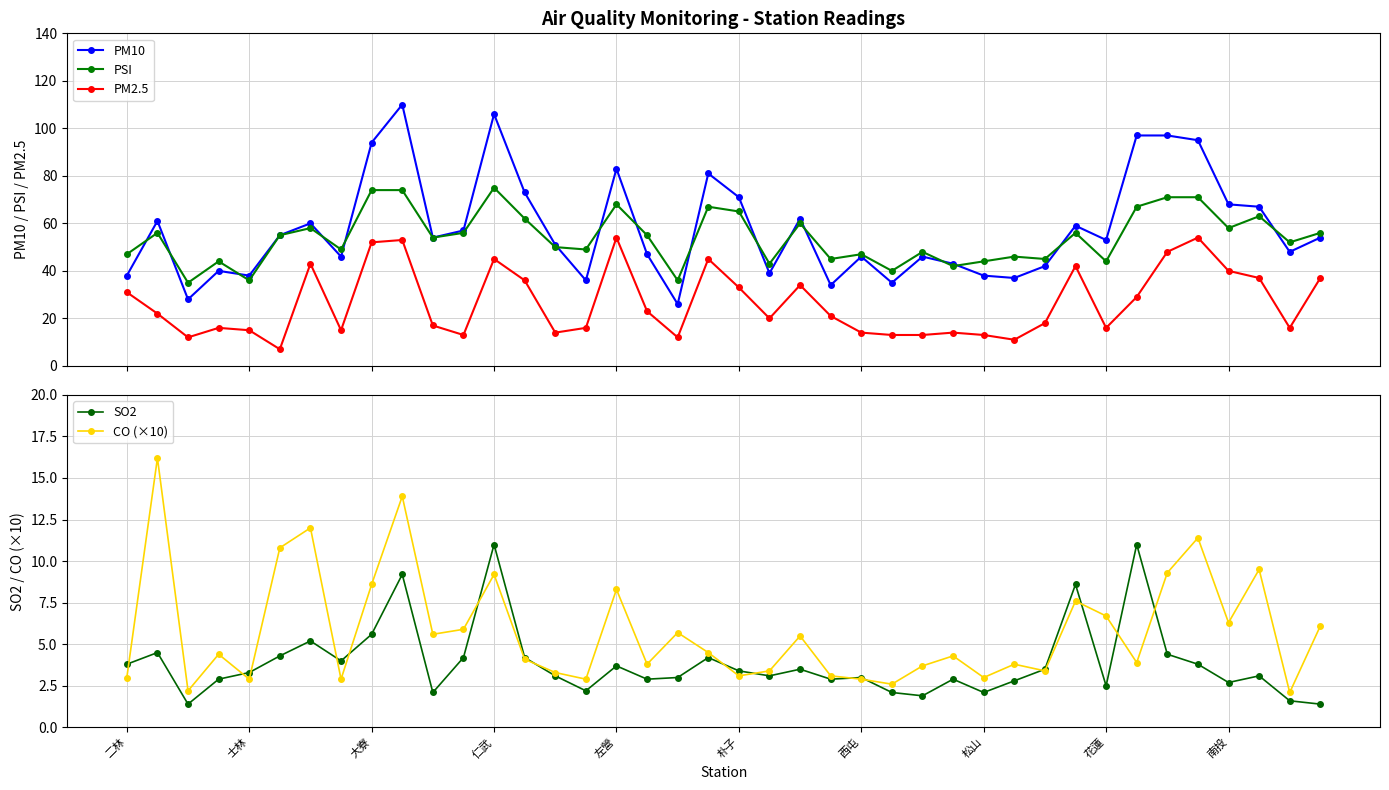

True or false: CO (×10) and PSI cross at least once.

False